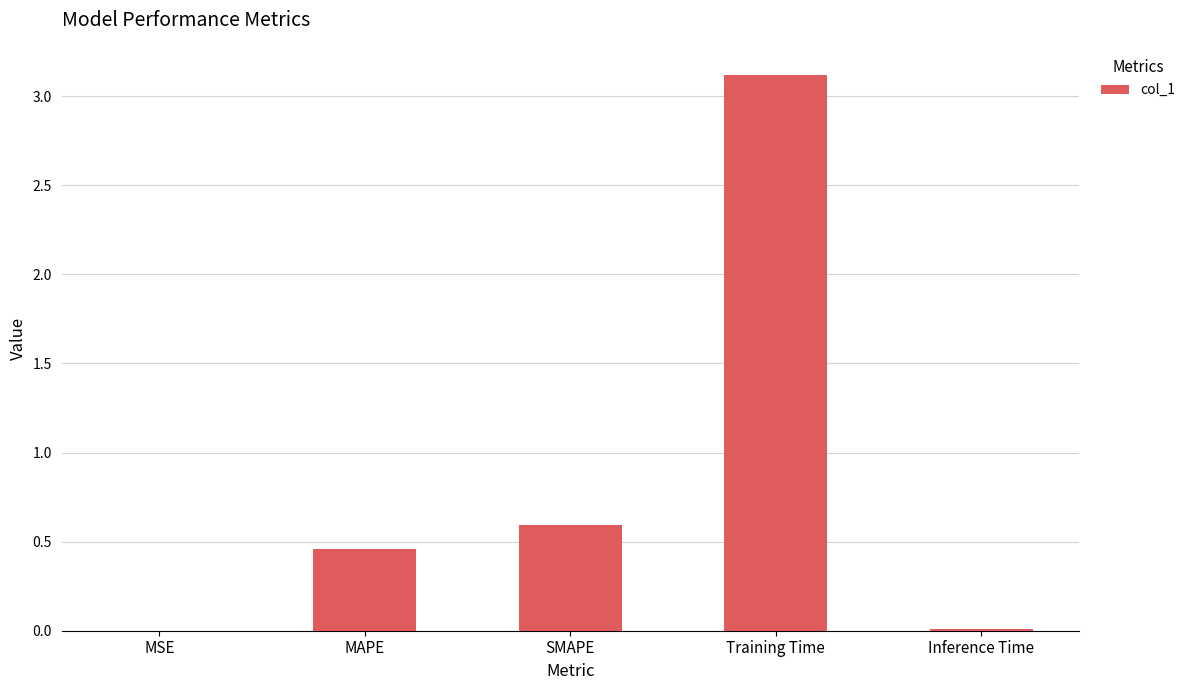

Are the bars grouped side by side (vs. stacked)?

No